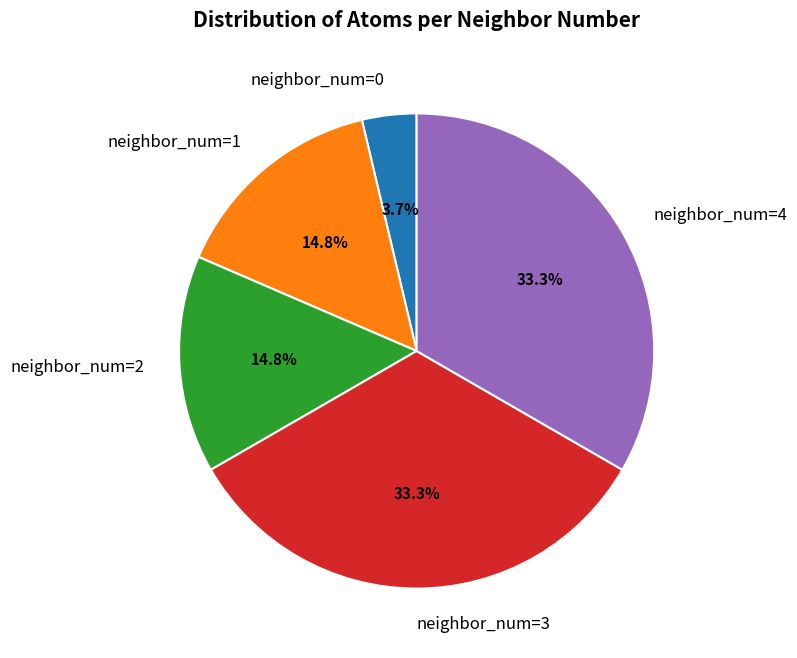

True or false: neighbor_num=1 accounts for 15% of the total.

True